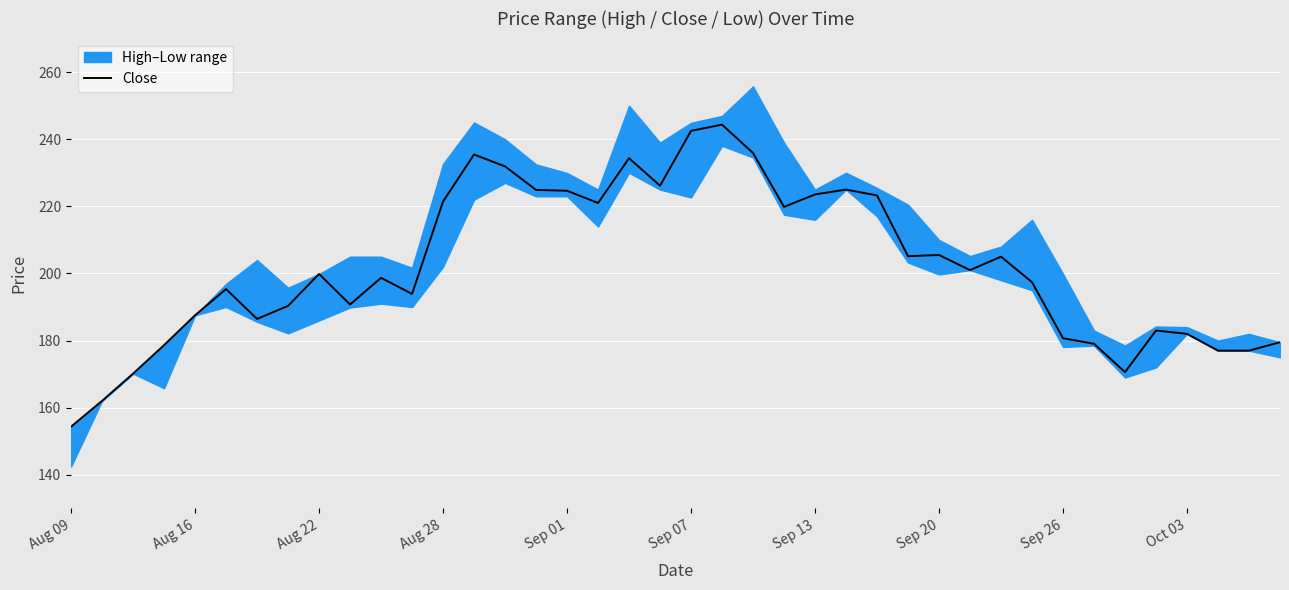

How many data points are less than 199?

20